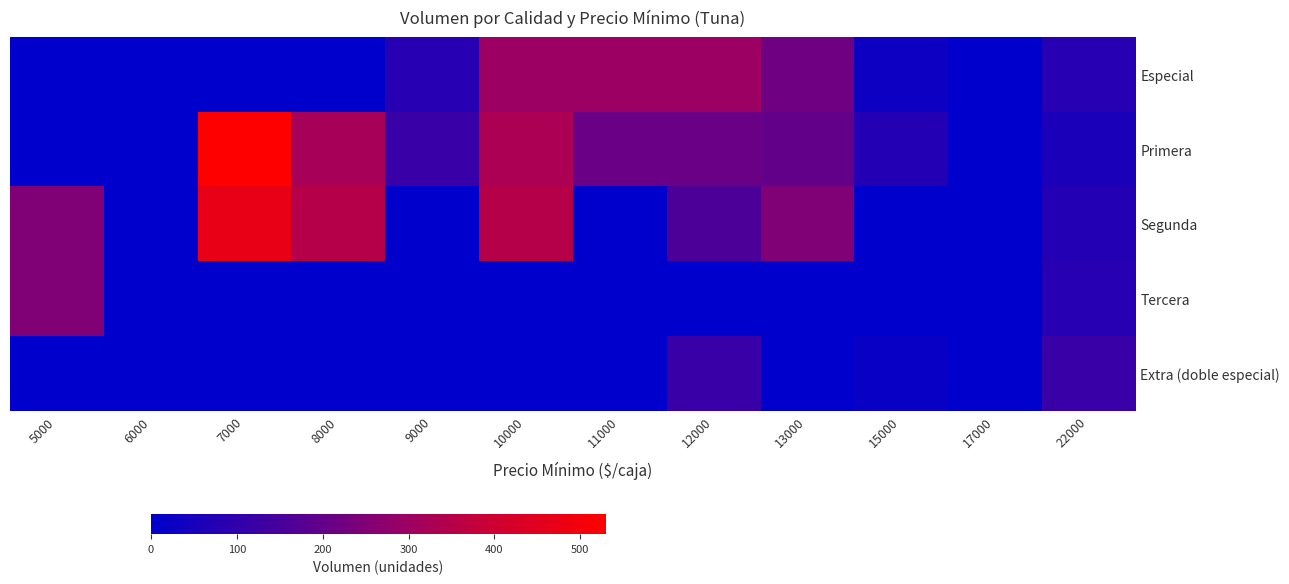

Which series has the largest total across all categories?

Primera